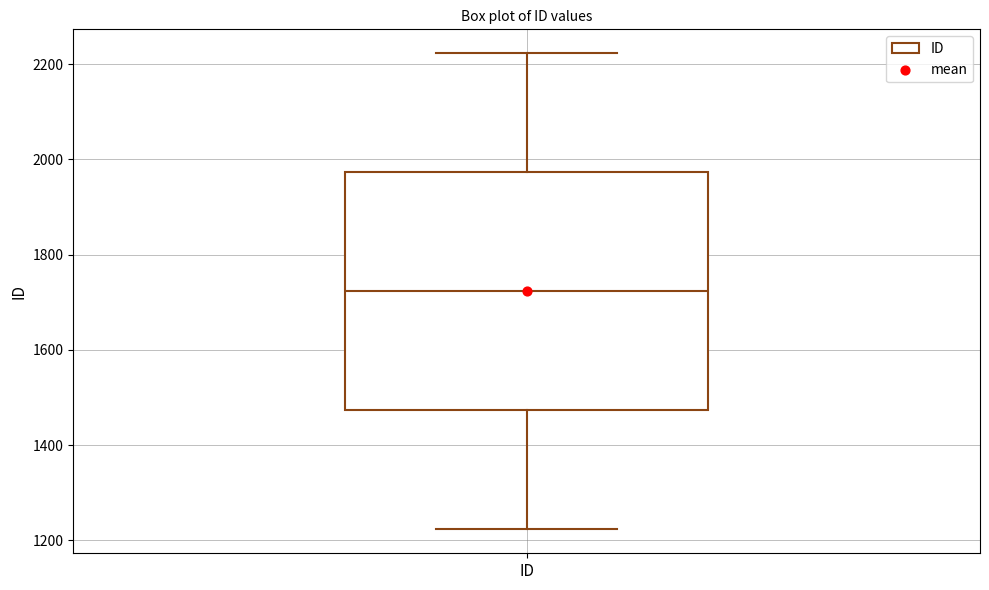

Where does the median line of the box for ID sit on the y-axis? The values are not printed on the chart, so give them approximately, as read against the axis.

1720